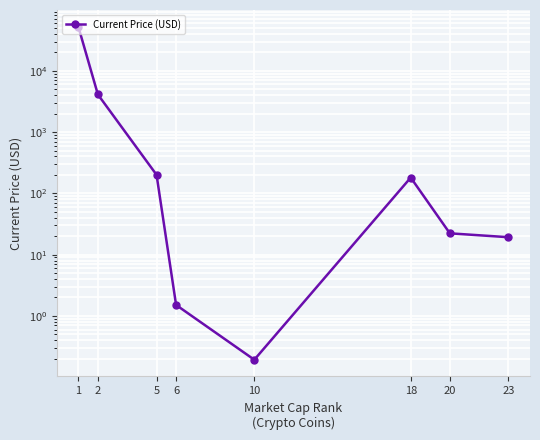

What is the approximate value at 2?

4109.0